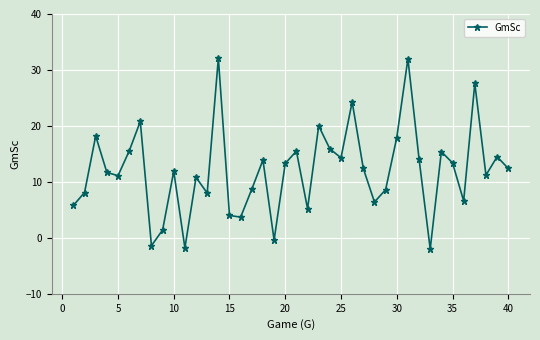

What is the difference between the second highest and second lowest values?

33.8